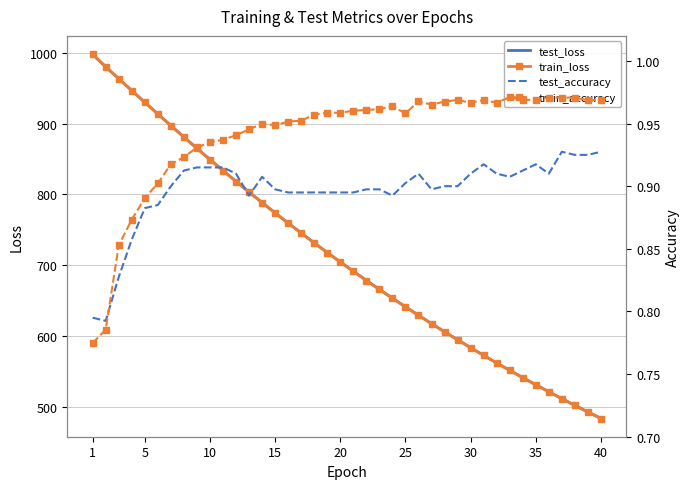

Count the train_accuracy values in the range 0 to 1.

40